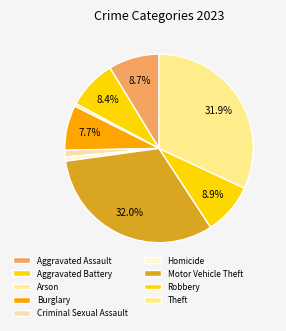

How many segments does this pie chart have?

9